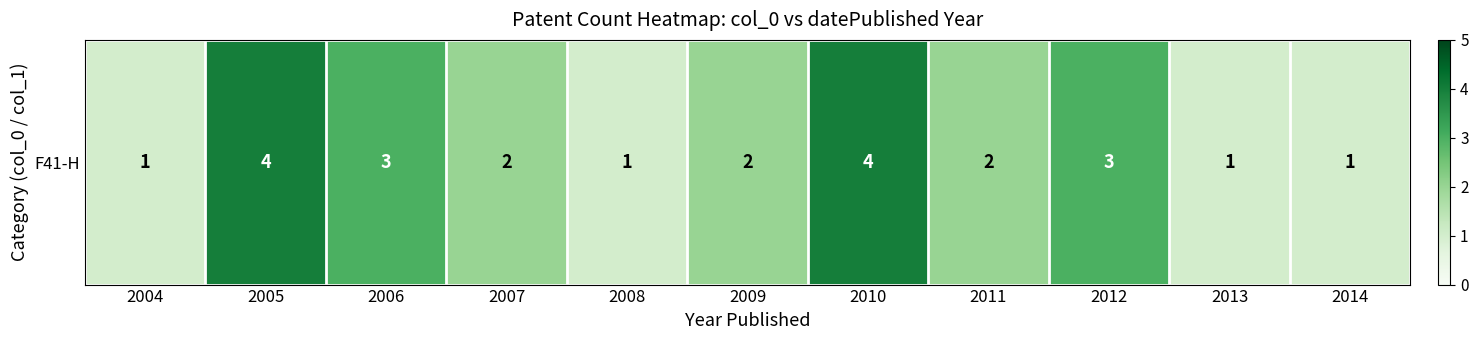

Which has a higher value, 2011 or 2010?

2010